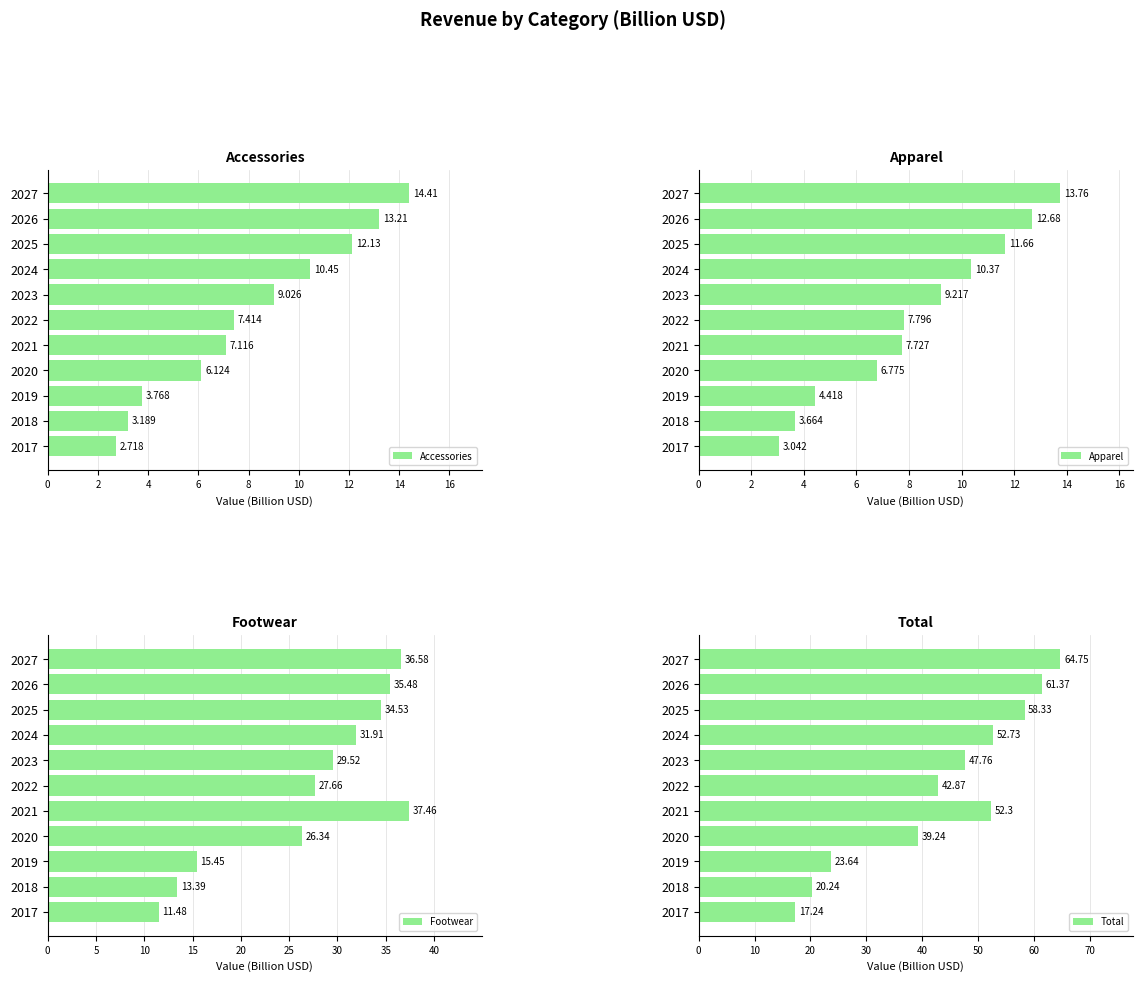

How many values in the Accessories series exceed 7?

7